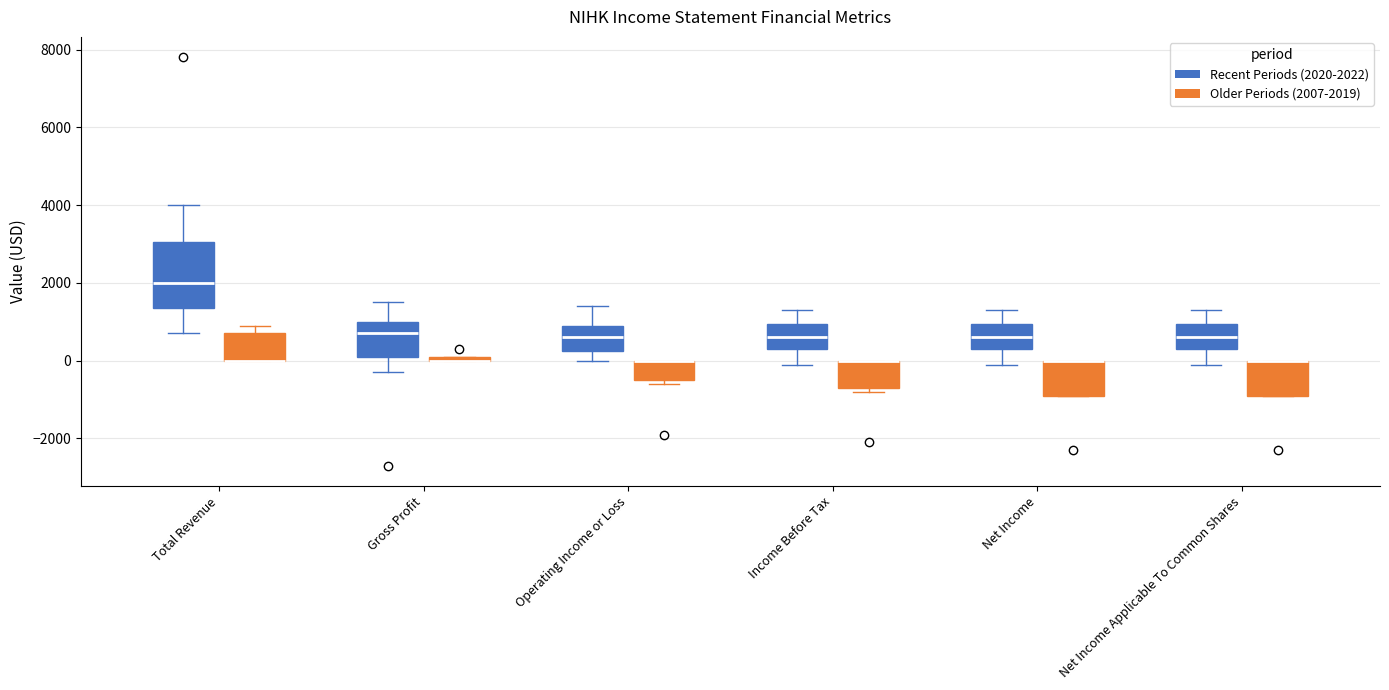

Where is the upper edge of the box for Total Revenue (Older Periods (2007-2019)) on the y-axis? The values are not printed on the chart, so give them approximately, as read against the axis.

800